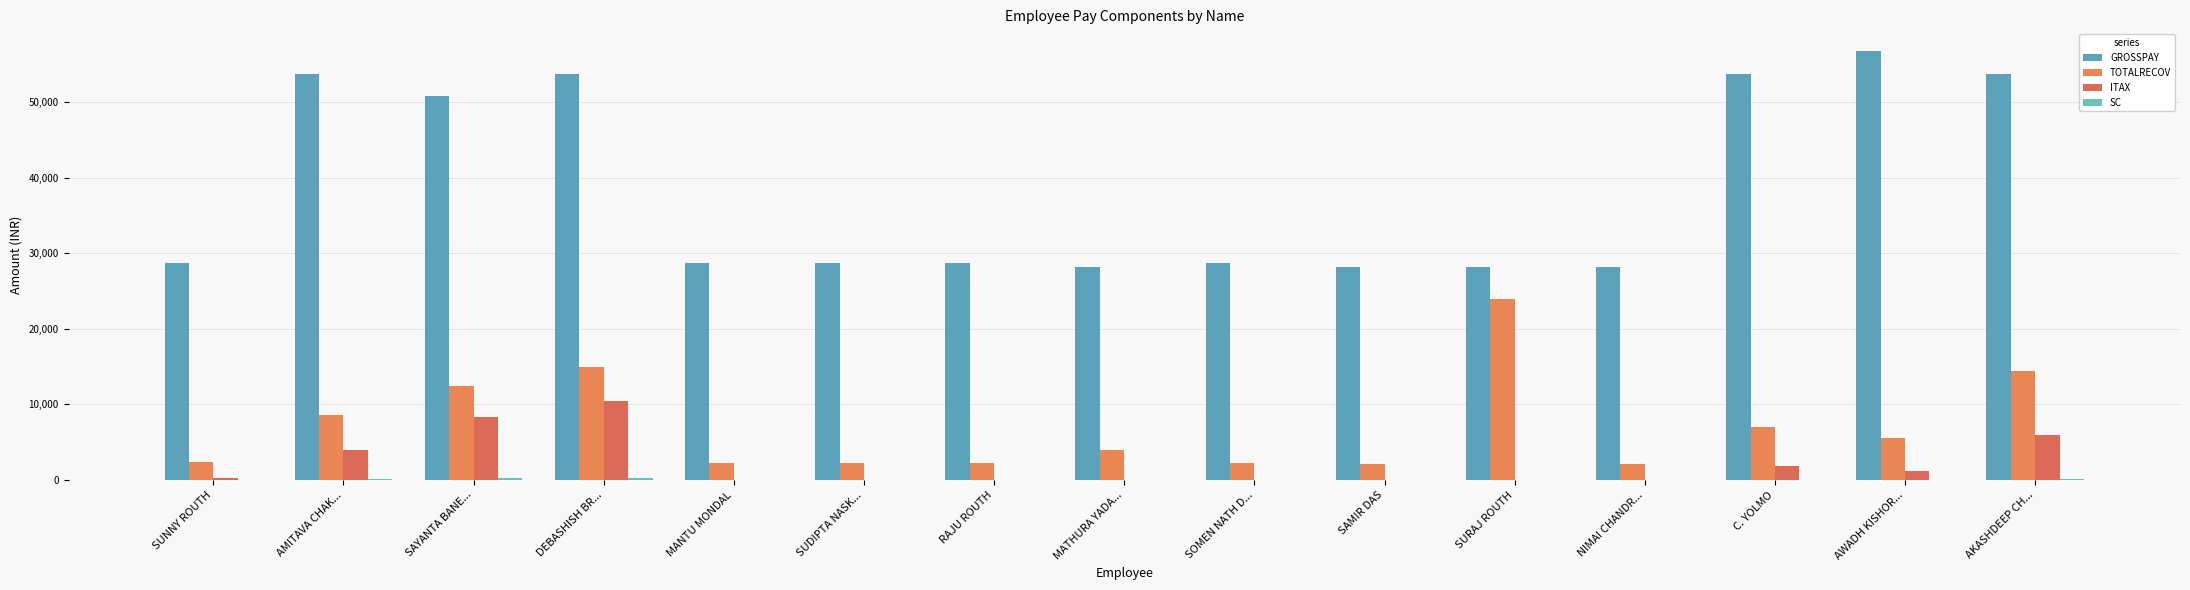

What is the difference between the maximum and minimum values in the GROSSPAY series?

28666